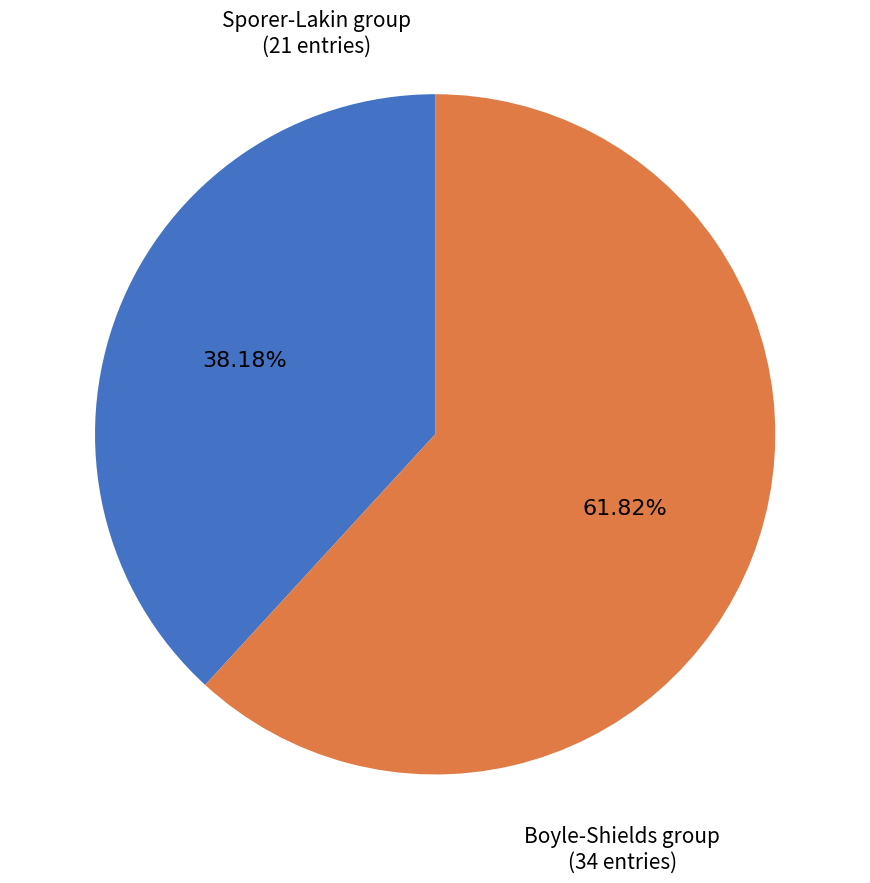

Does any single category account for the majority?

Yes